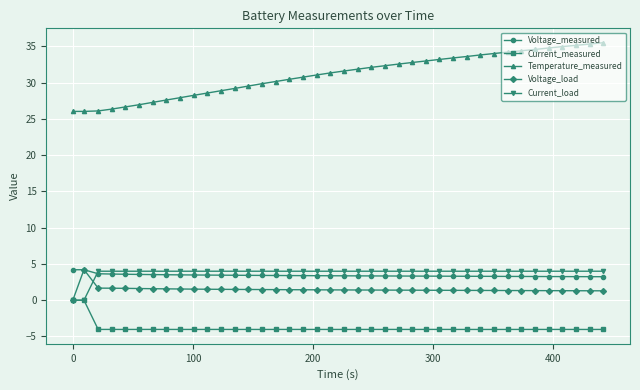

Which series has the largest total across all categories?

Temperature_measured